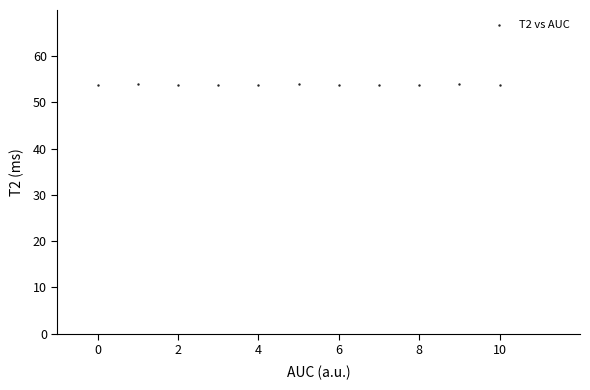

What is the average Y value?

53.8